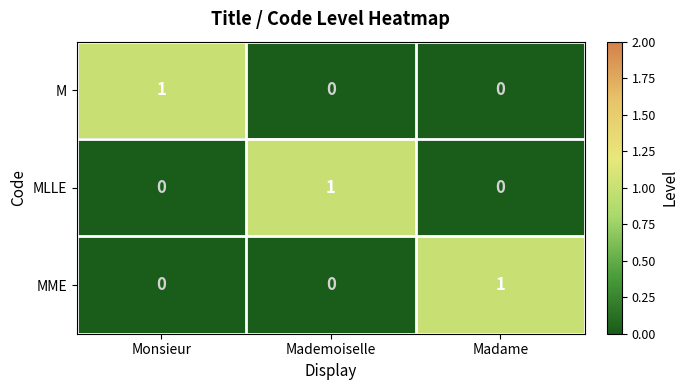

The M series shows 0 at Mademoiselle. True or false?

True